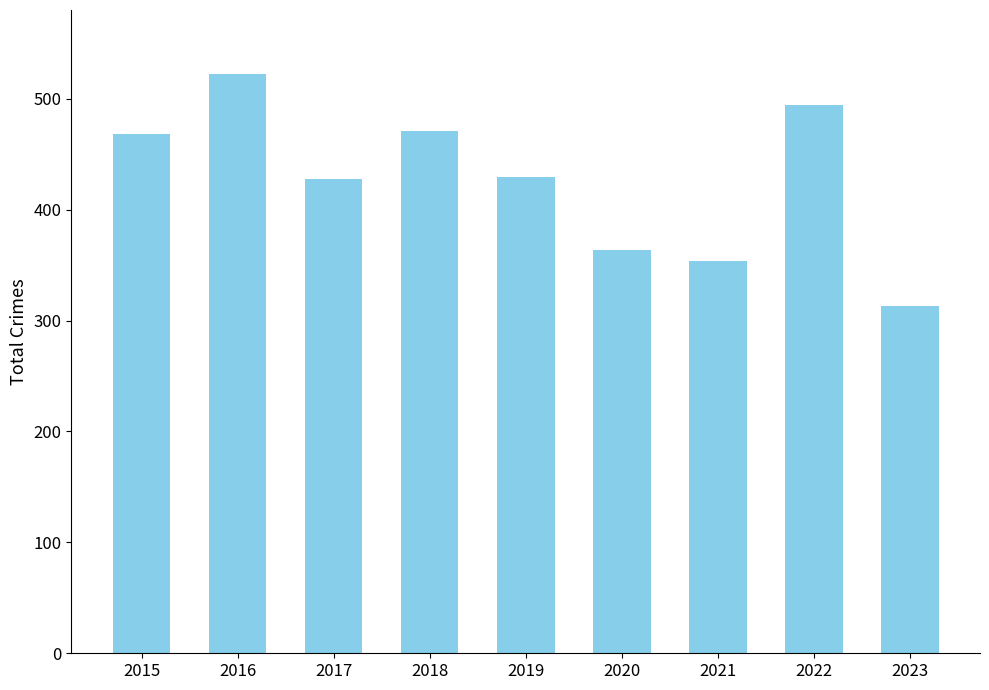

What is the value of the 5th bar from the left?

429